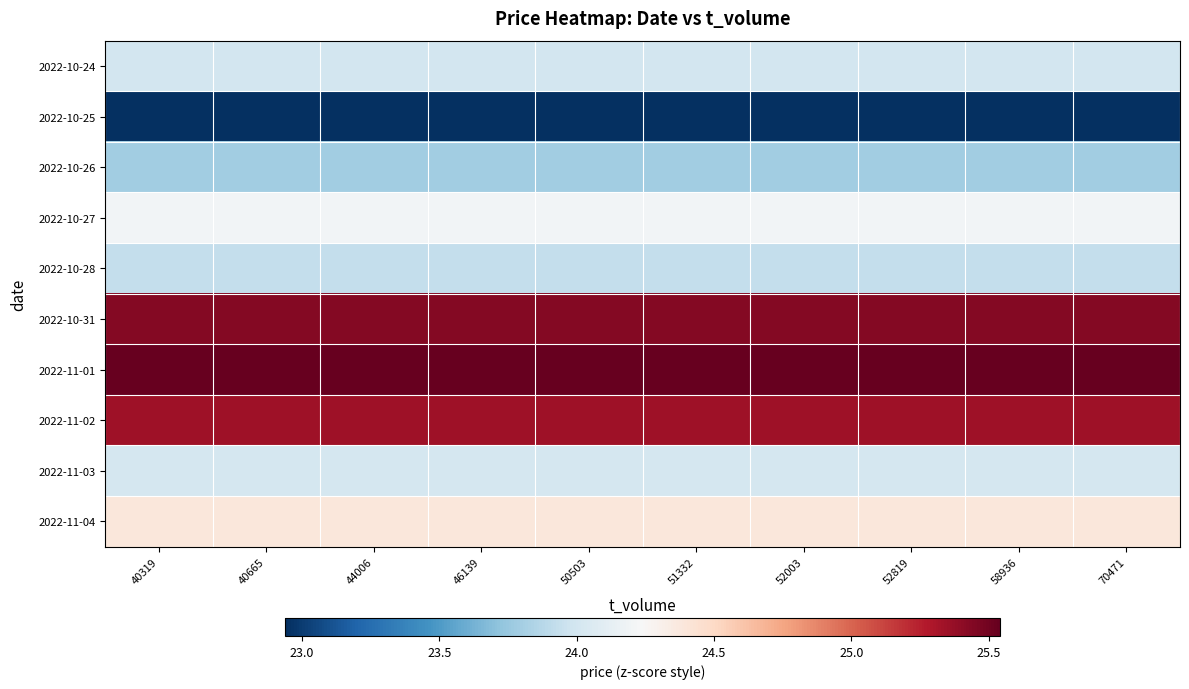

Reading left to right, transcribe all the data shown in this chart.

2022-10-24: 40319=24.0	40665=24.0	44006=24.0	46139=24.0	50503=24.0	51332=24.0	52003=24.0	52819=24.0	58936=24.0	70471=24.0
2022-10-25: 40319=22.9	40665=22.9	44006=22.9	46139=22.9	50503=22.9	51332=22.9	52003=22.9	52819=22.9	58936=22.9	70471=22.9
2022-10-26: 40319=23.8	40665=23.8	44006=23.8	46139=23.8	50503=23.8	51332=23.8	52003=23.8	52819=23.8	58936=23.8	70471=23.8
2022-10-27: 40319=24.2	40665=24.2	44006=24.2	46139=24.2	50503=24.2	51332=24.2	52003=24.2	52819=24.2	58936=24.2	70471=24.2
2022-10-28: 40319=23.9	40665=23.9	44006=23.9	46139=23.9	50503=23.9	51332=23.9	52003=23.9	52819=23.9	58936=23.9	70471=23.9
2022-10-31: 40319=25.4	40665=25.4	44006=25.4	46139=25.4	50503=25.4	51332=25.4	52003=25.4	52819=25.4	58936=25.4	70471=25.4
2022-11-01: 40319=25.5	40665=25.5	44006=25.5	46139=25.5	50503=25.5	51332=25.5	52003=25.5	52819=25.5	58936=25.5	70471=25.5
2022-11-02: 40319=25.3	40665=25.3	44006=25.3	46139=25.3	50503=25.3	51332=25.3	52003=25.3	52819=25.3	58936=25.3	70471=25.3
2022-11-03: 40319=24.0	40665=24.0	44006=24.0	46139=24.0	50503=24.0	51332=24.0	52003=24.0	52819=24.0	58936=24.0	70471=24.0
2022-11-04: 40319=24.4	40665=24.4	44006=24.4	46139=24.4	50503=24.4	51332=24.4	52003=24.4	52819=24.4	58936=24.4	70471=24.4